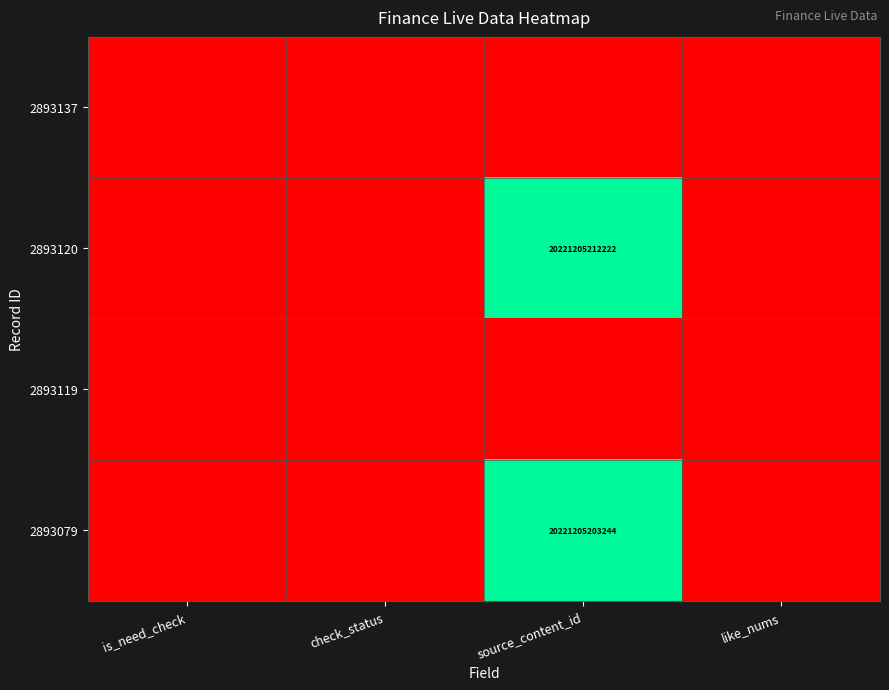

The 2893120 series shows 34503390973521 at source_content_id. True or false?

False